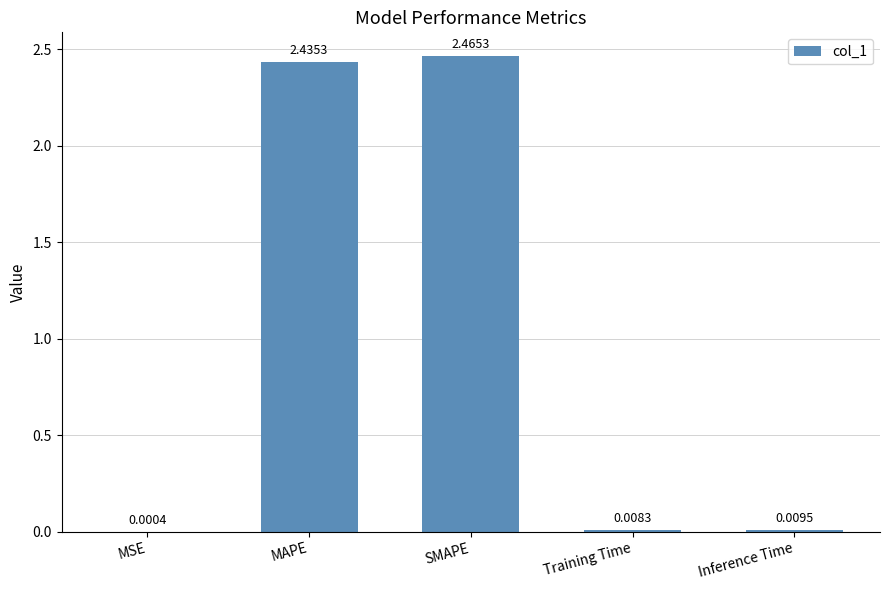

Where is the data nearest to the value 1?

Inference Time